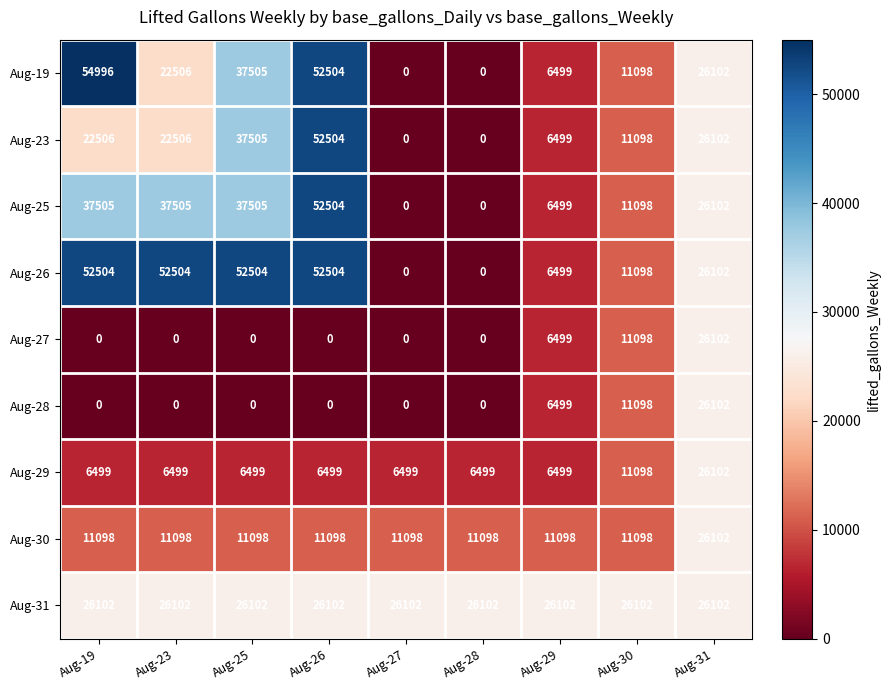

What is the difference between the highest and lowest values at Aug-25?

52504